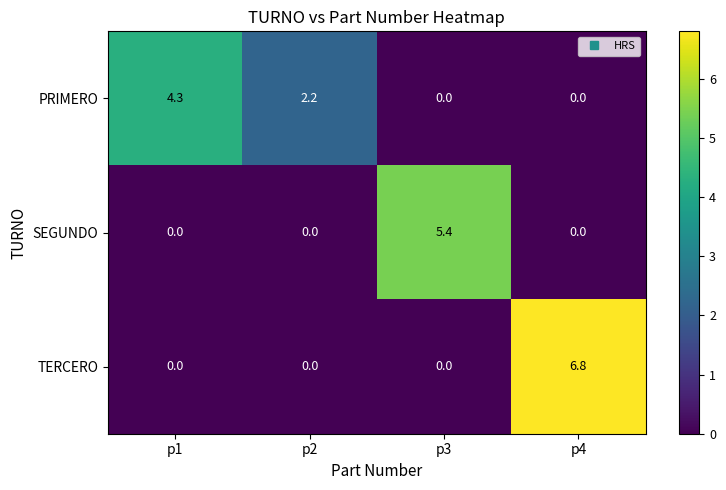

How many categories are shown in the chart?

4